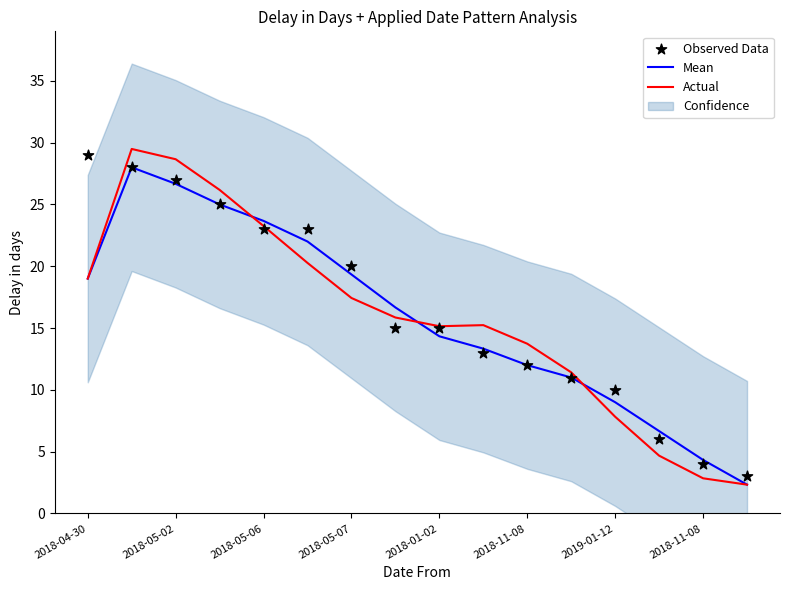

What is the total value across all series at 2019-01-12?

26.8